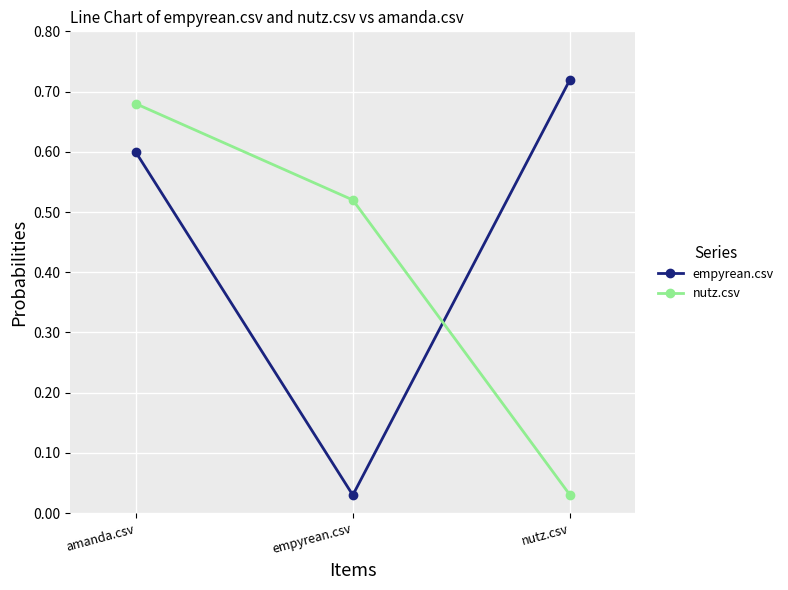

Which category has the highest value across all series?

nutz.csv